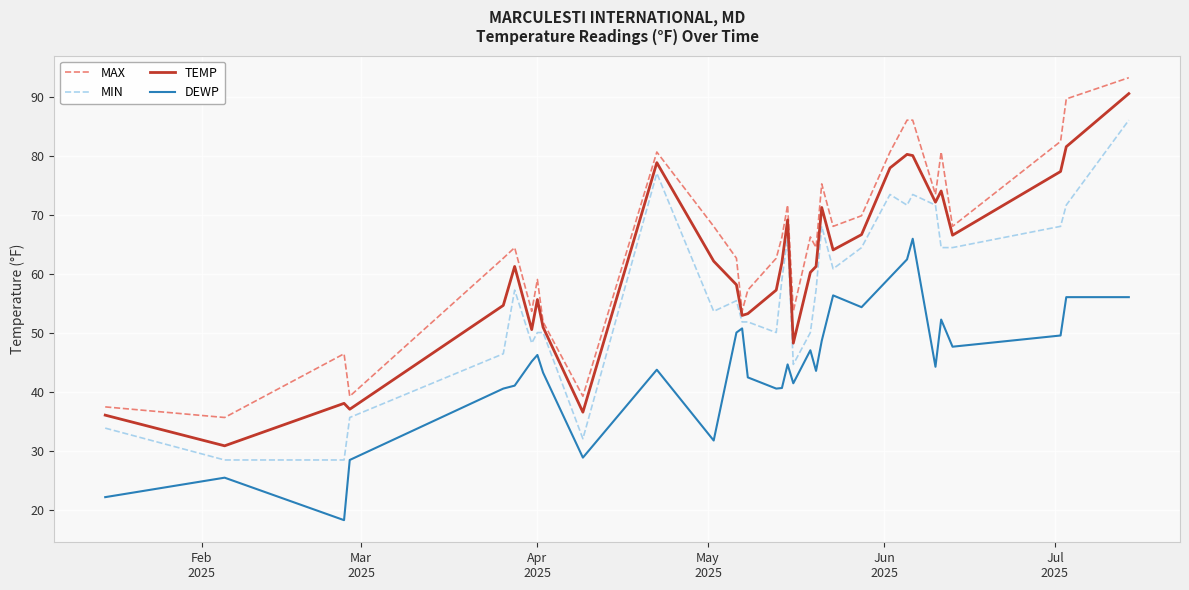

True or false: MIN and MAX cross at least once.

False